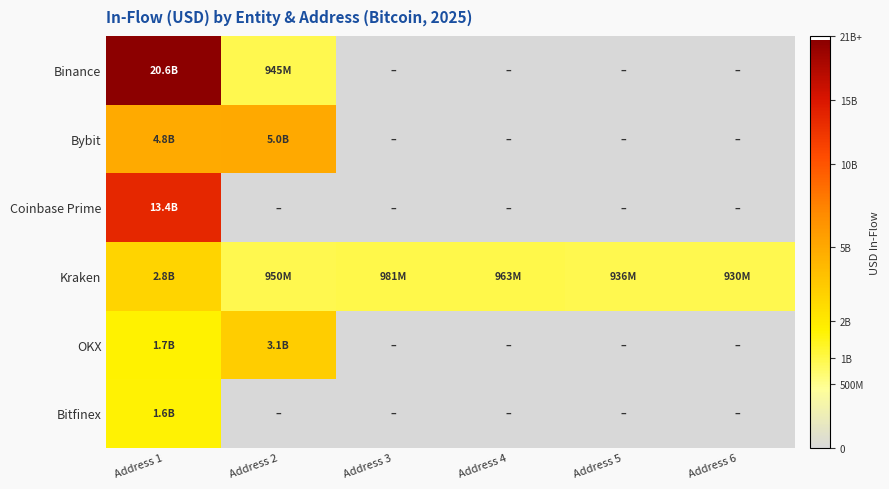

Which series has the largest range (max minus min)?

Binance